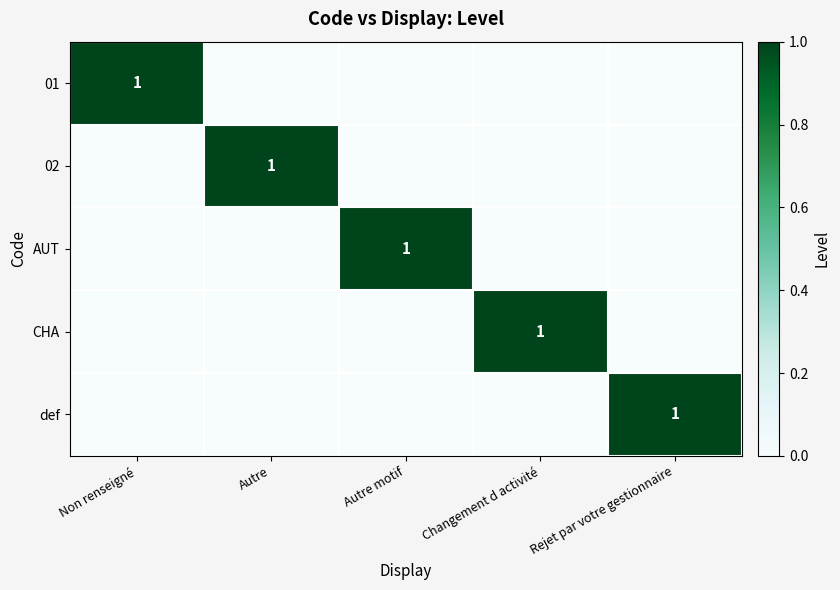

Is it true that 01 equals 1 at Non renseigné?

True